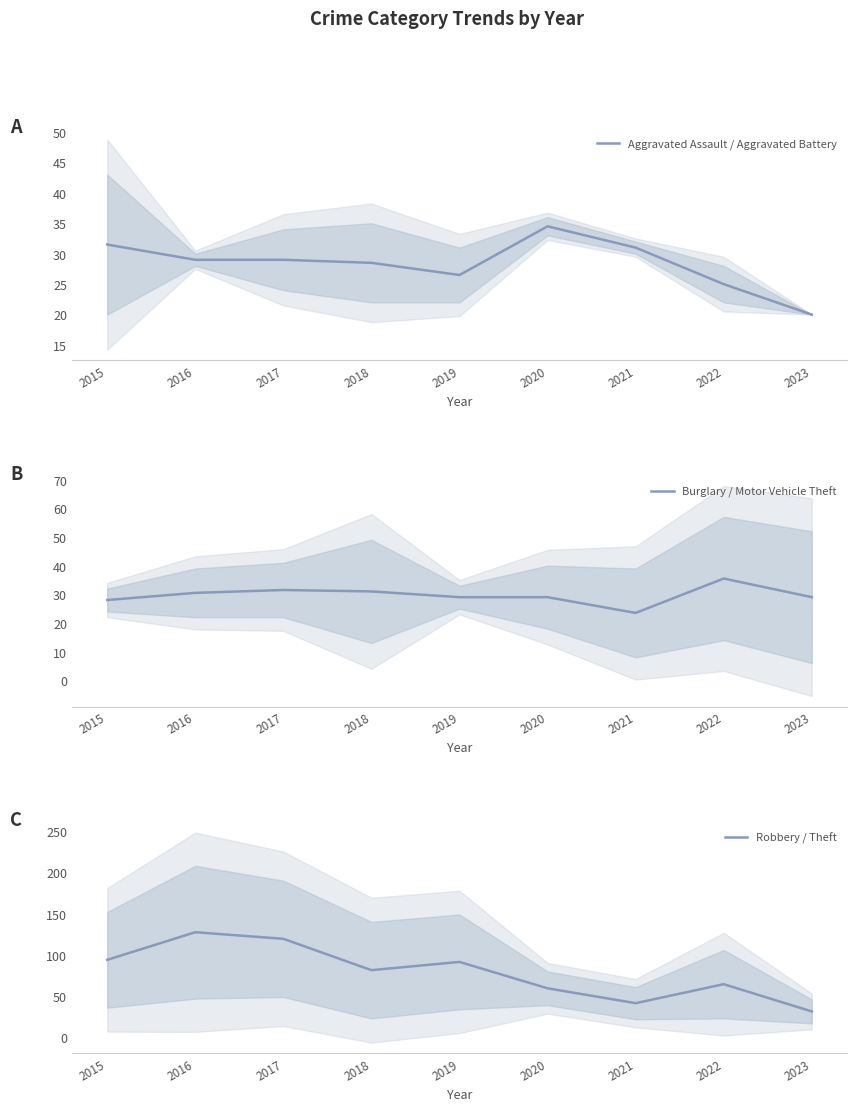

How many categories are shown in the chart?

9